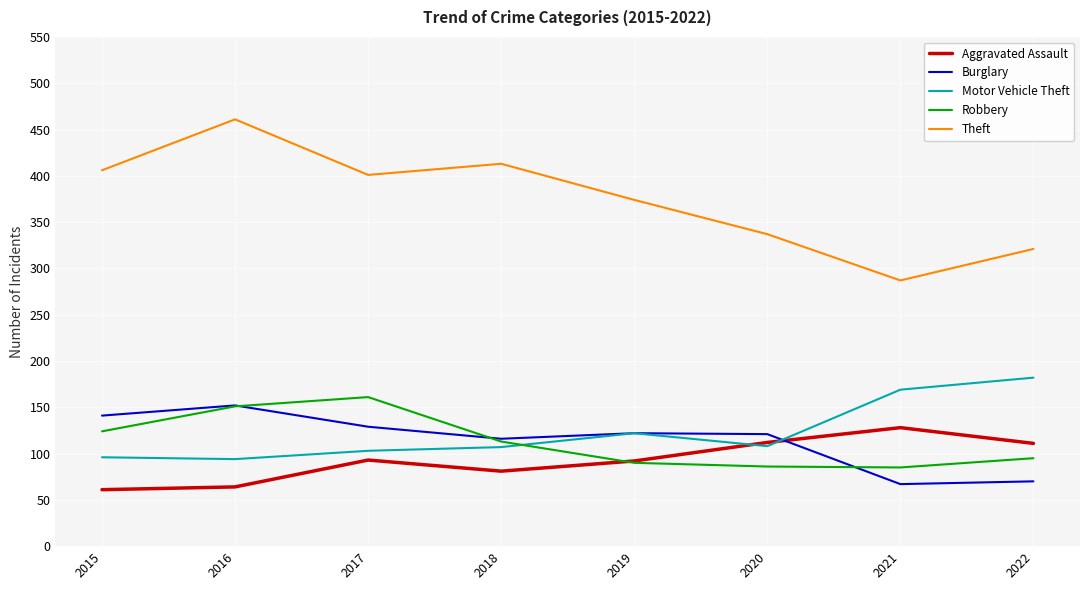

What is the maximum value shown in the chart?

461